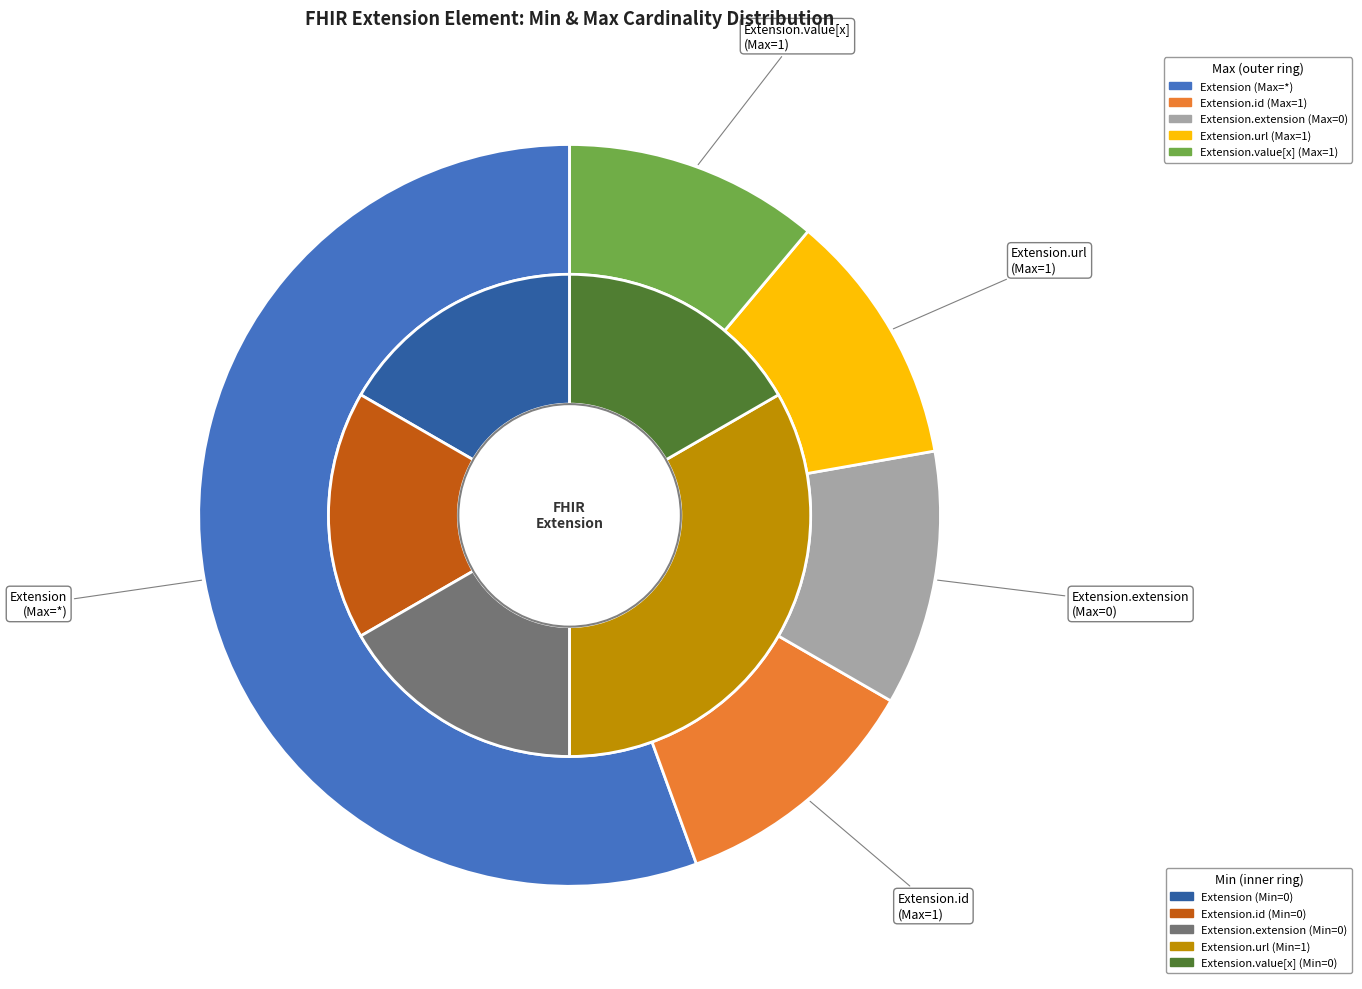

Rank the categories by value from highest to lowest.

Extension.url, Extension, Extension.id, Extension.extension, Extension.value[x]